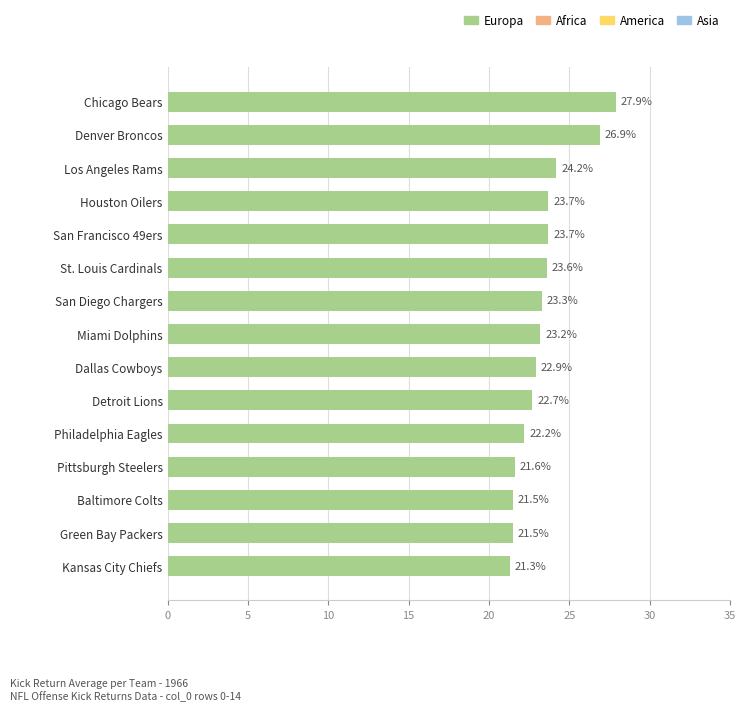

How many bars are there in total?

15